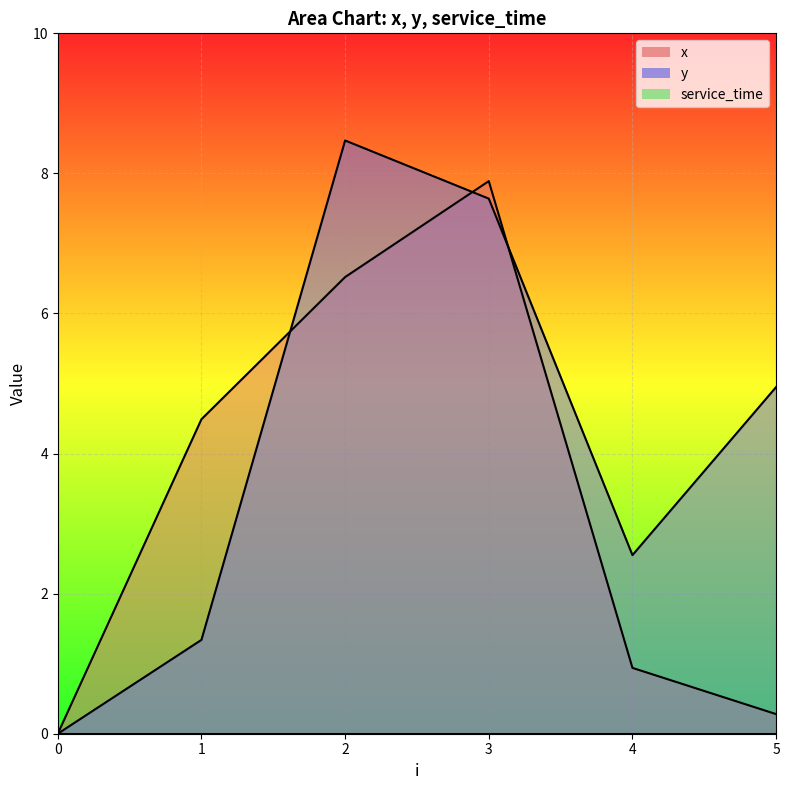

Where does the y series first go above 4?

2